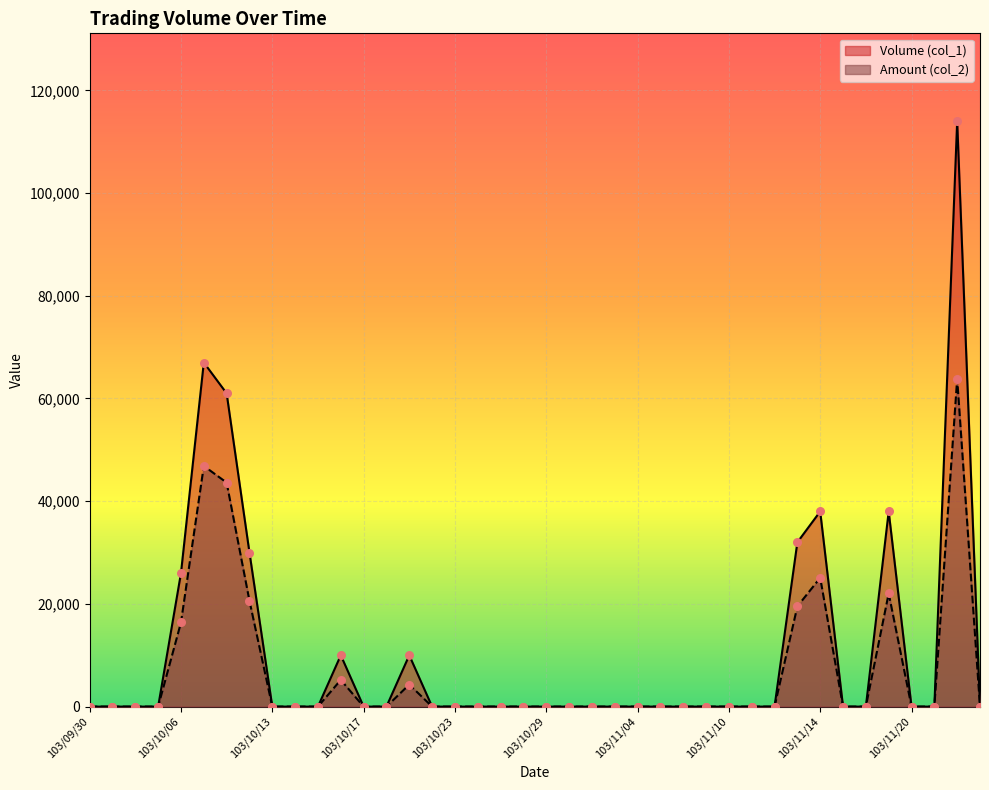

What are all the series names shown in the legend?

Volume (col_1), Amount (col_2)